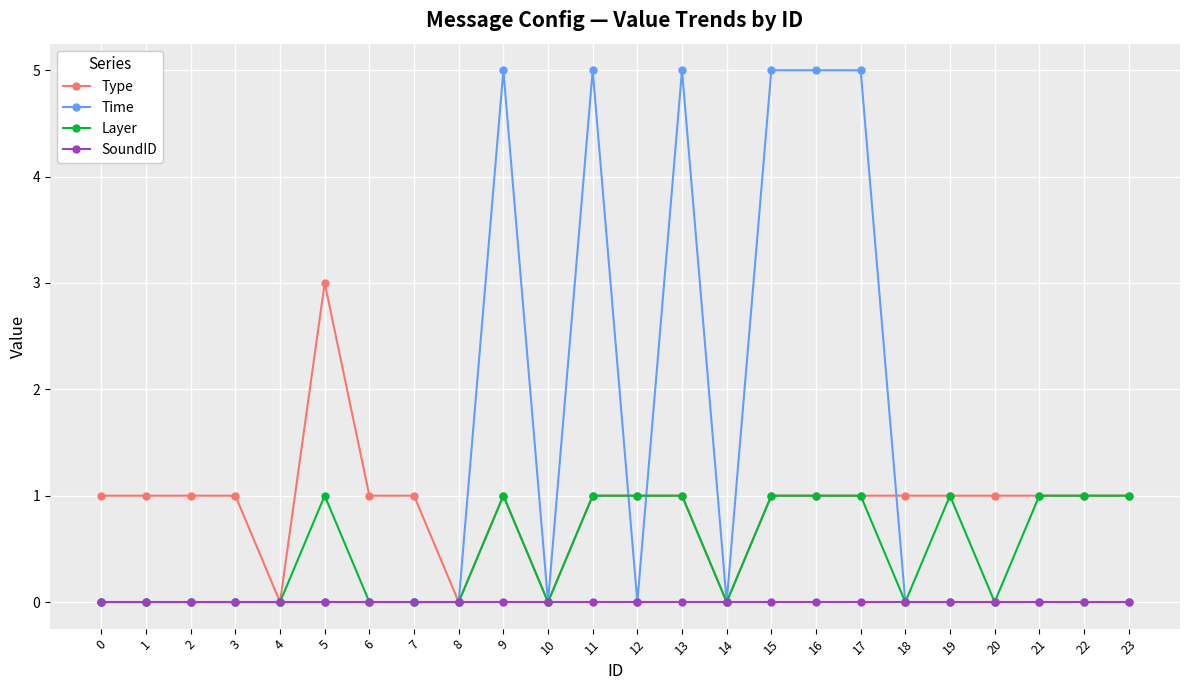

How many categories are shown in the chart?

24